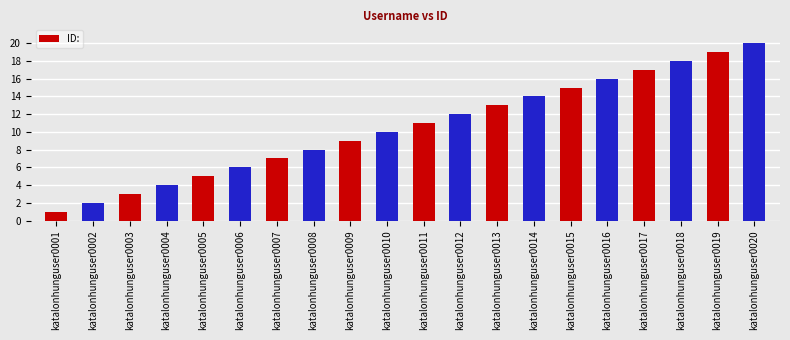

What is the sum of the values at katalonhunguser0007 and katalonhunguser0011?

18